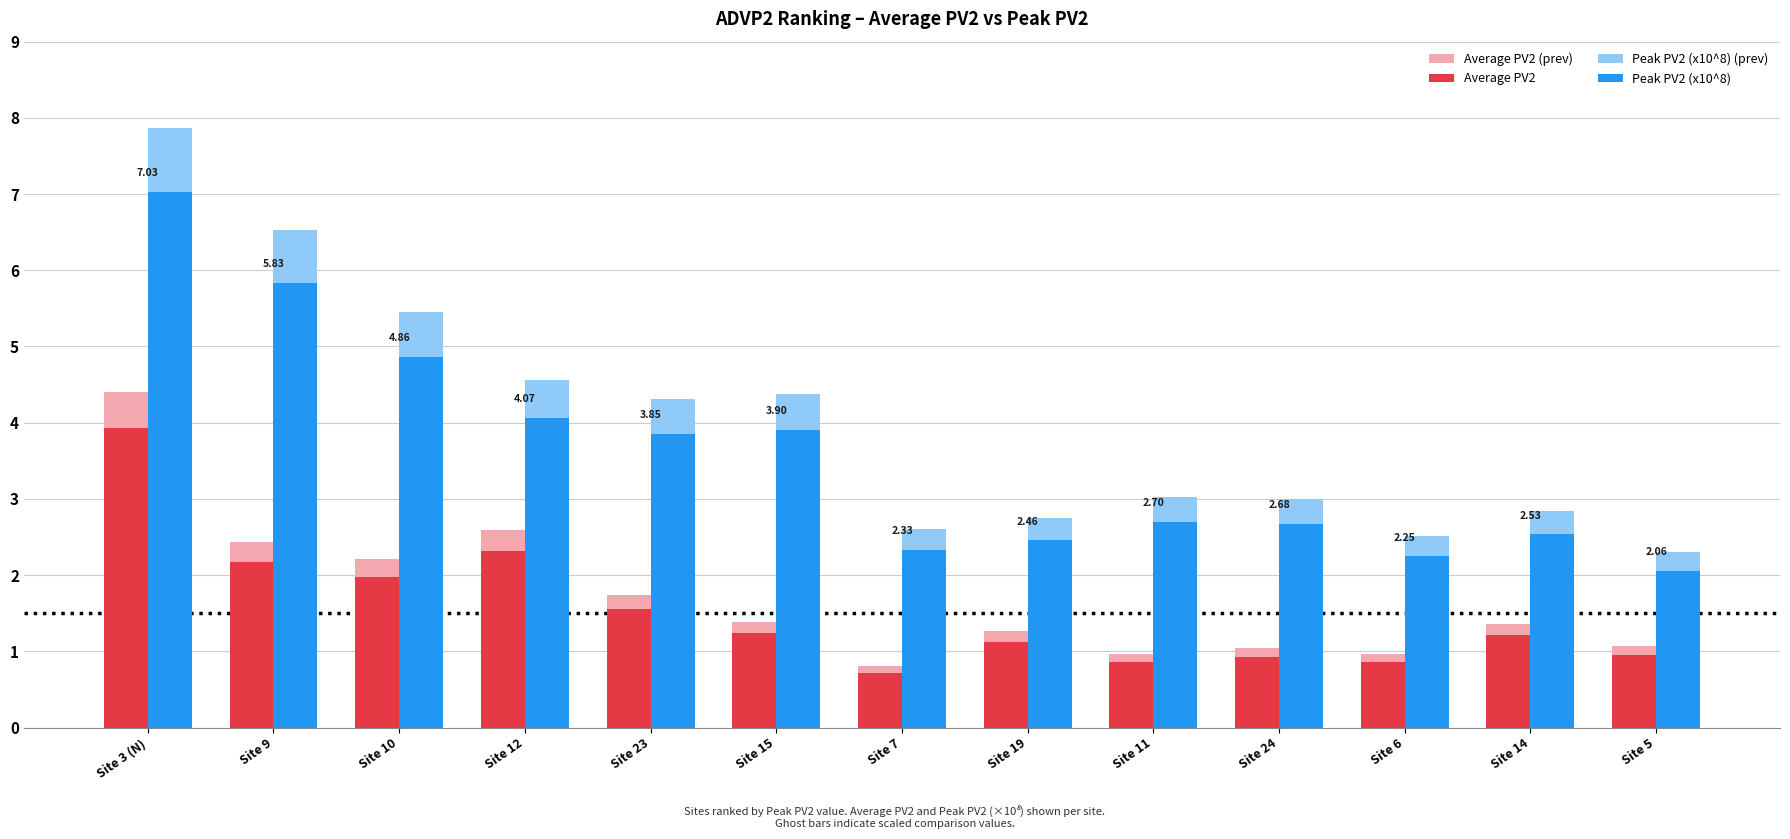

What position from the right is Site 15?

8